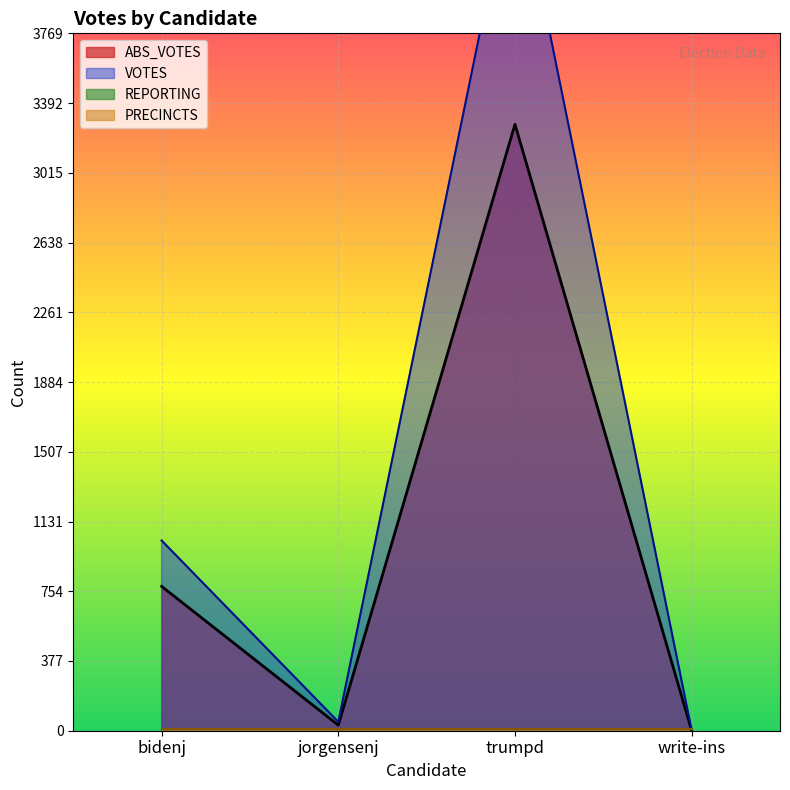

What is the maximum value for ABS_VOTES?

3277